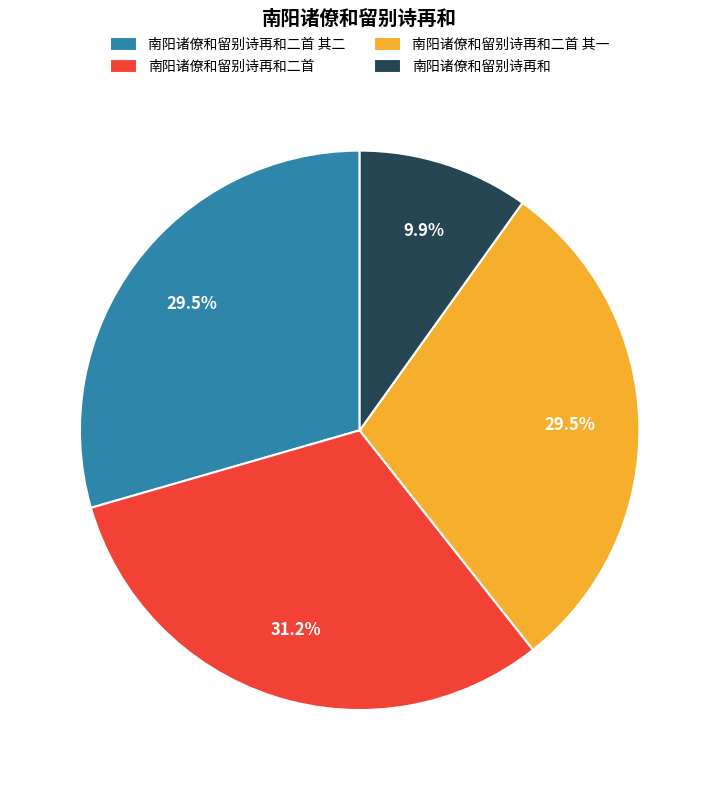

What portion of the pie excludes 南阳诸僚和留别诗再和二首?

68.8%